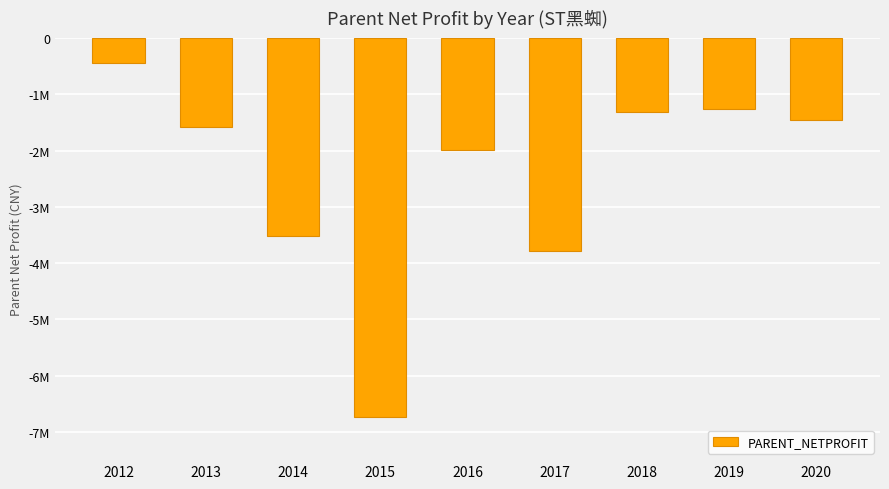

What is the difference between the maximum and minimum values?

6301116.9